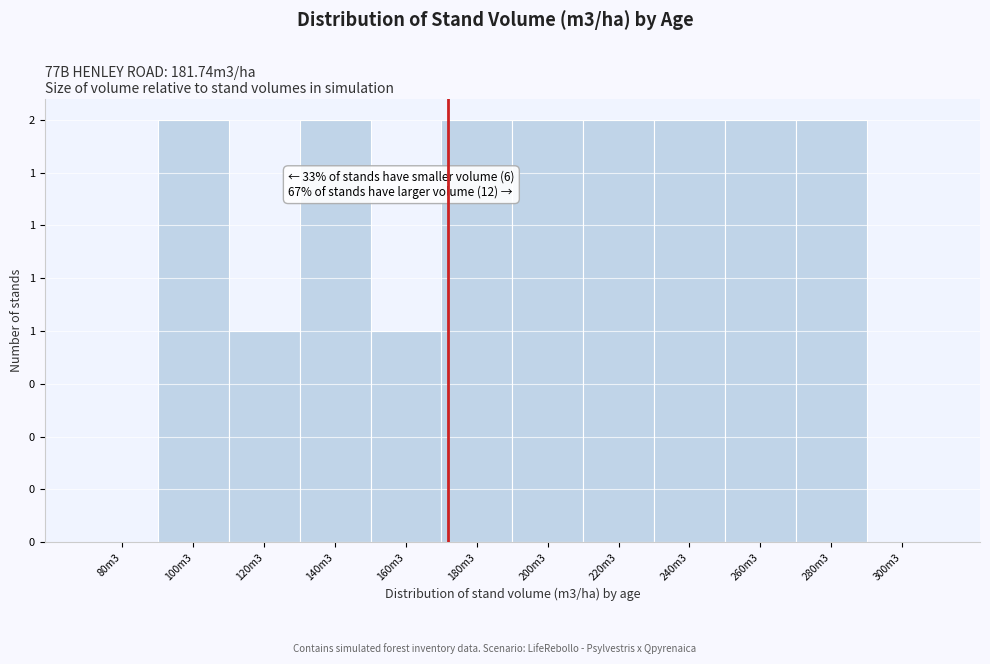

Are the bars horizontal?

No